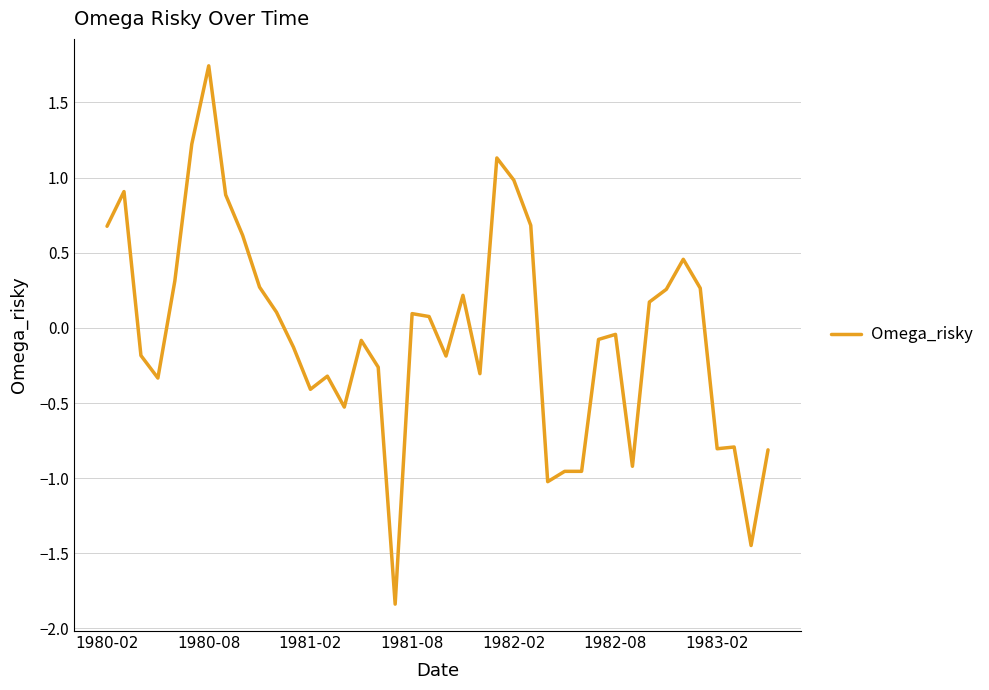

What is the difference between the maximum and minimum values?

3.6